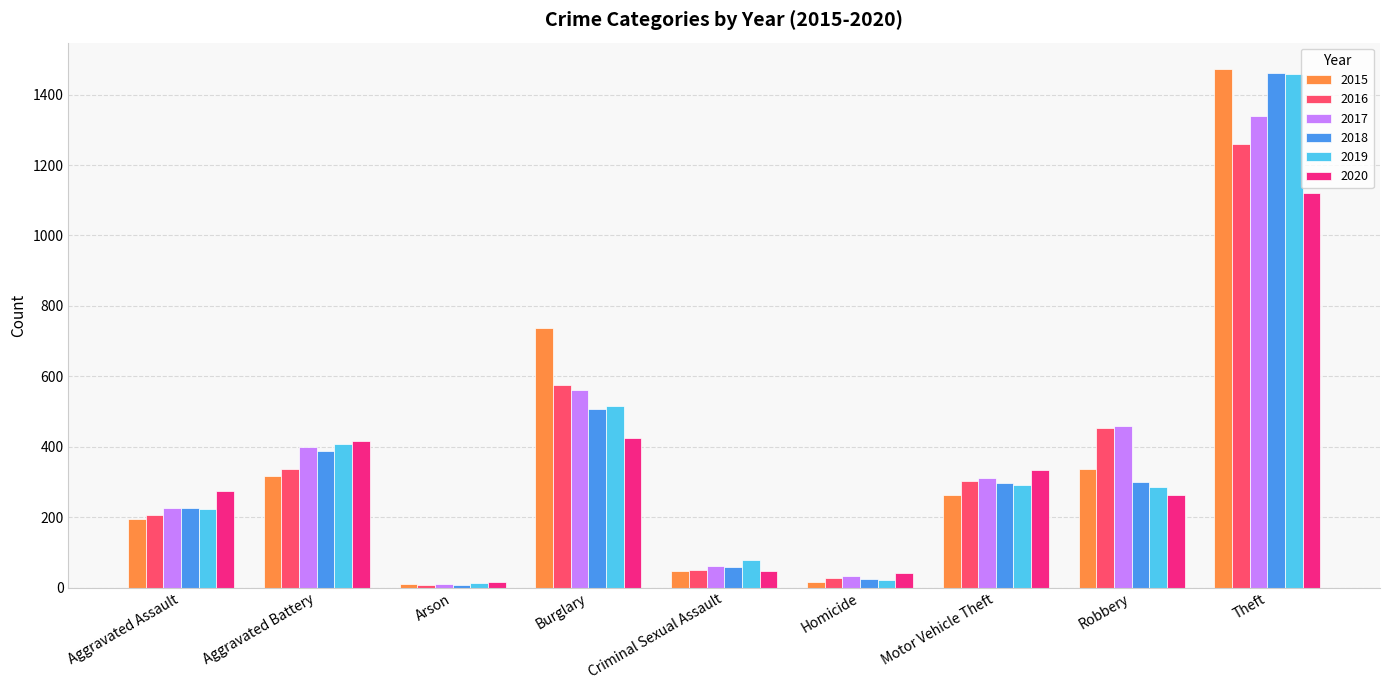

Does the chart contain any negative values?

No